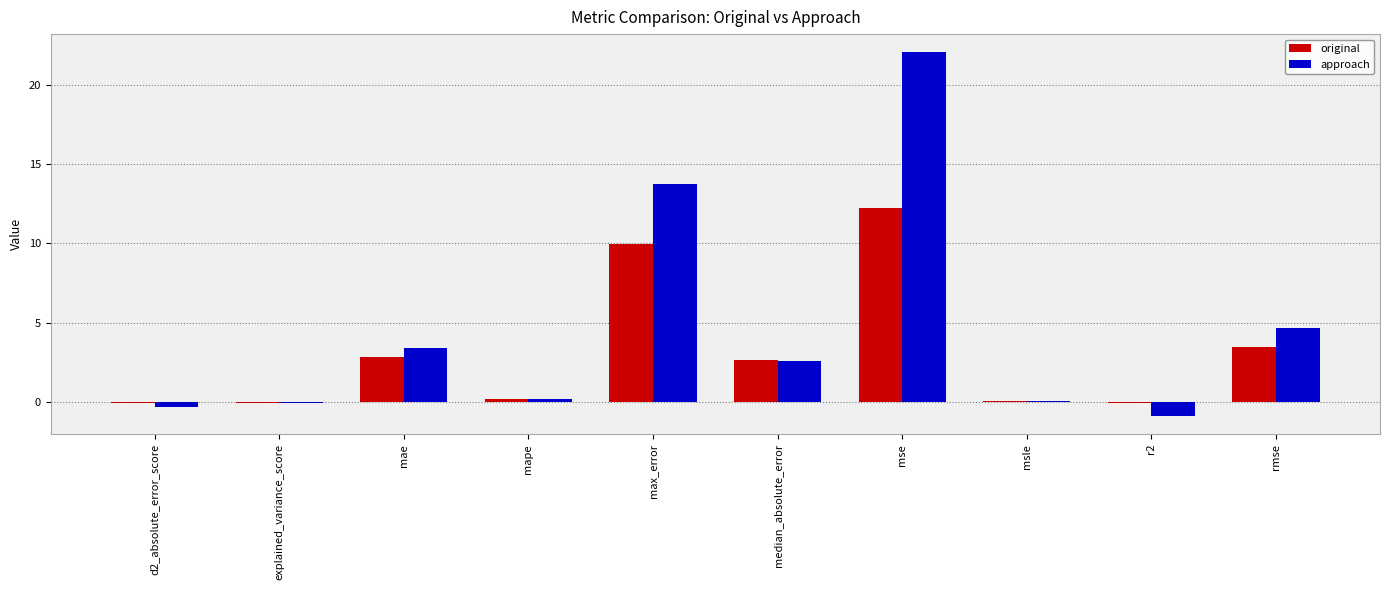

Is the value of approach at rmse greater than the value of original at max_error?

No